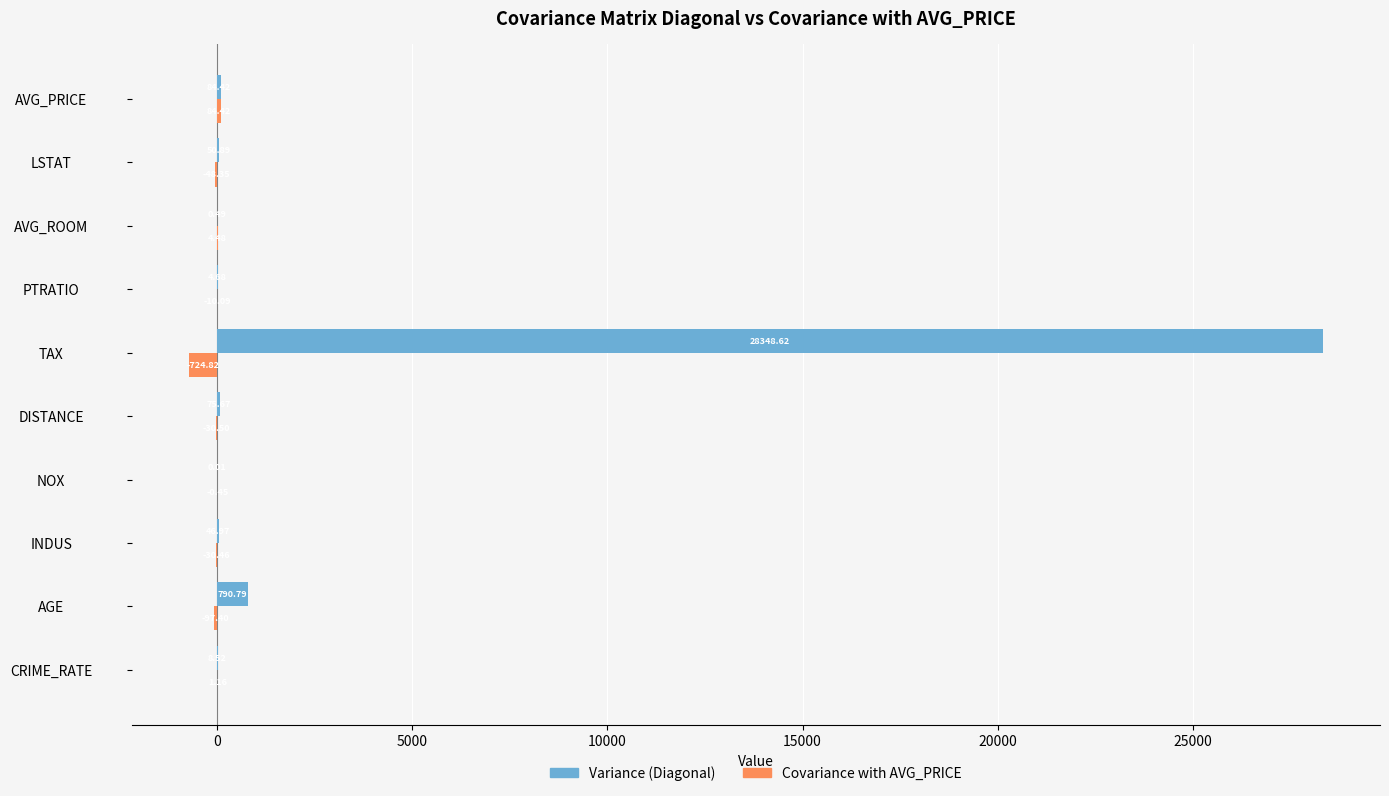

Between AGE and AVG_PRICE, which series saw the biggest shift?

Variance (Diagonal)